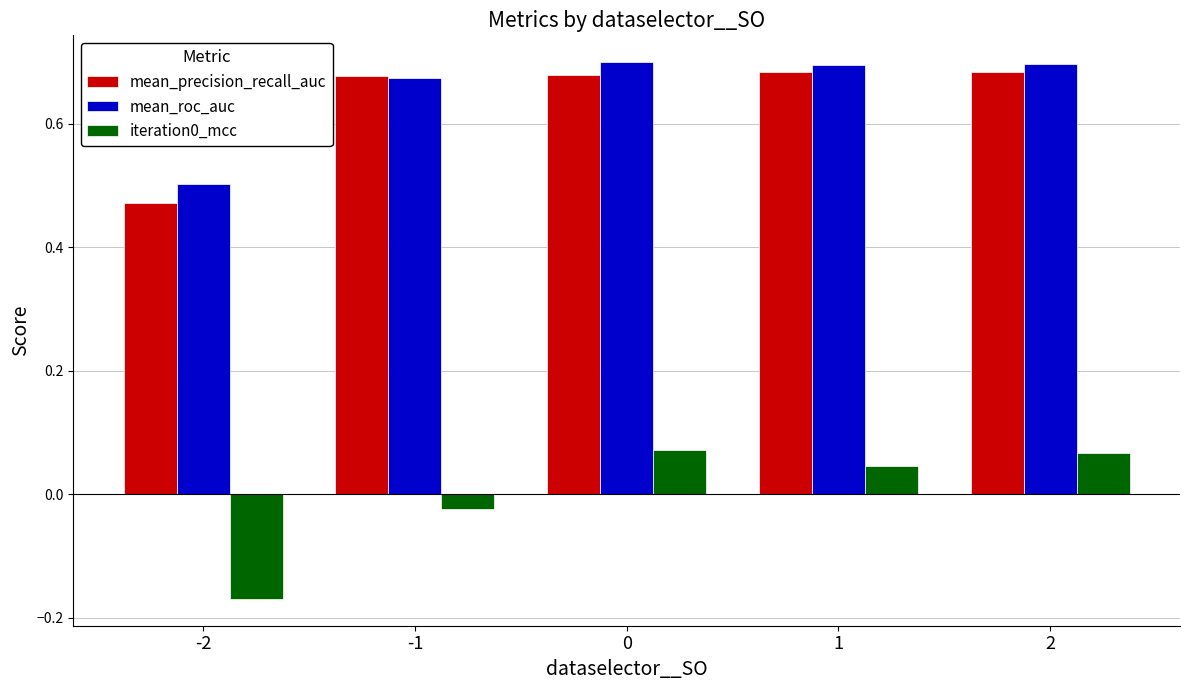

Is it true that mean_precision_recall_auc equals 0.7 at -1?

True